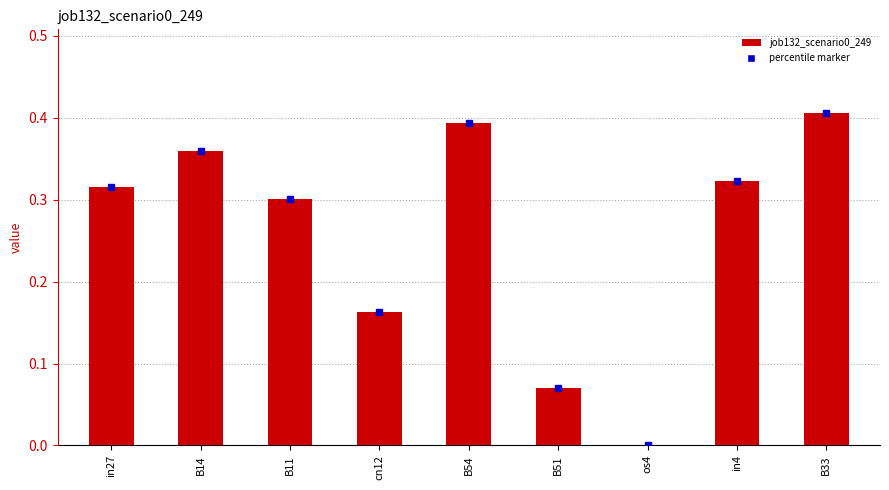

The value at B51 is 0.0. True or false?

False